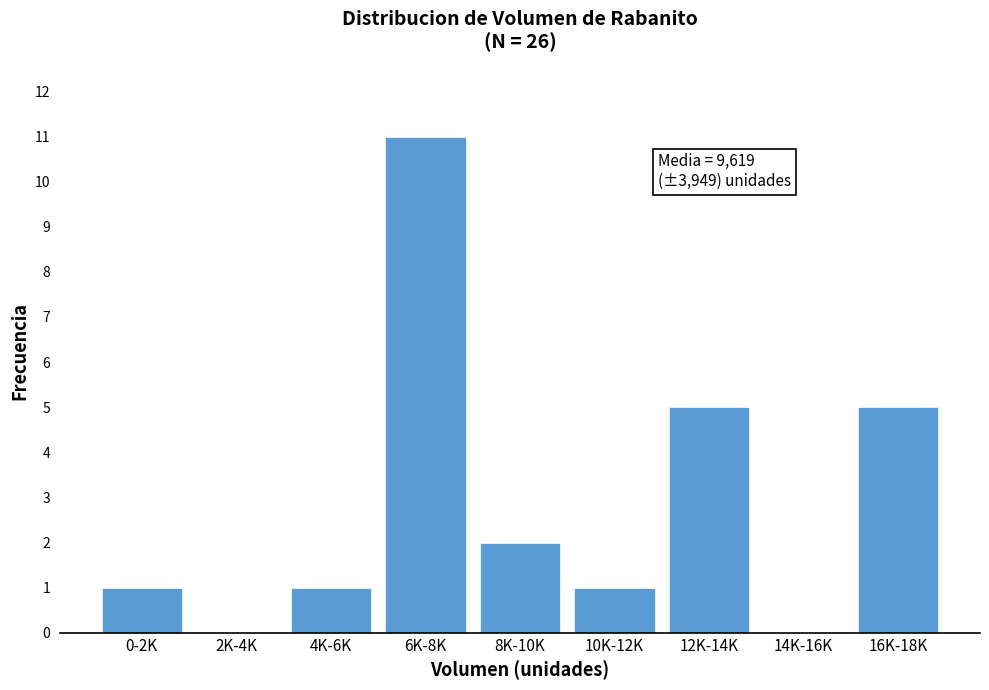

Reading left to right, list all the values displayed in this chart.

0-2K=1	2K-4K=0	4K-6K=1	6K-8K=11	8K-10K=2	10K-12K=1	12K-14K=5	14K-16K=0	16K-18K=5